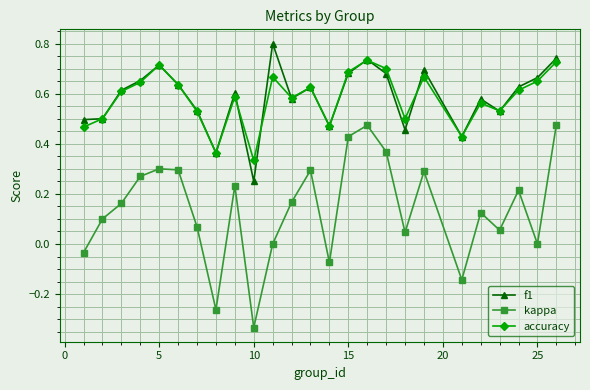

True or false: kappa has more than 0 interior local peaks.

True